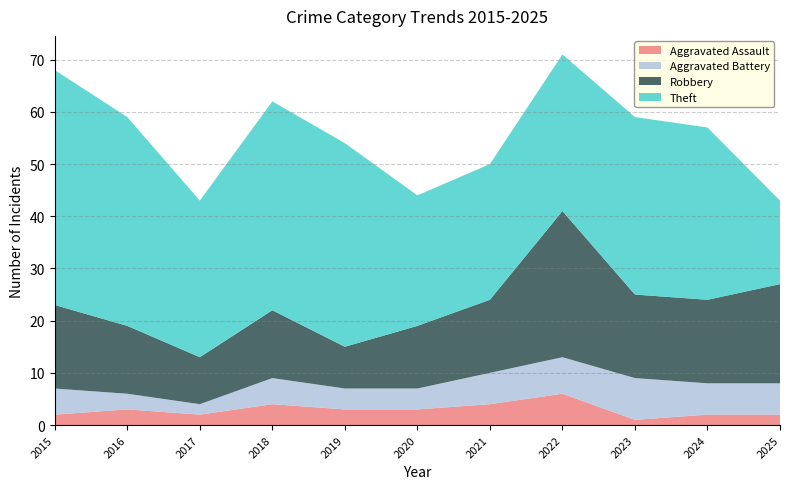

Reading left to right, list all the values displayed in this chart.

Aggravated Assault: 2	3	2	4	3	3	4	6	1	2	2
Aggravated Battery: 5	3	2	5	4	4	6	7	8	6	6
Robbery: 16	13	9	13	8	12	14	28	16	16	19
Theft: 45	40	30	40	39	25	26	30	34	33	16